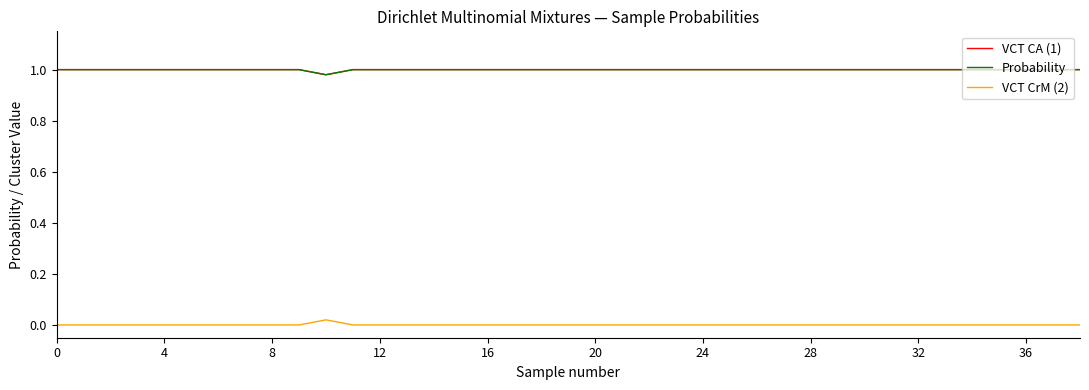

Which series has the widest spread of values?

VCT CA (1)